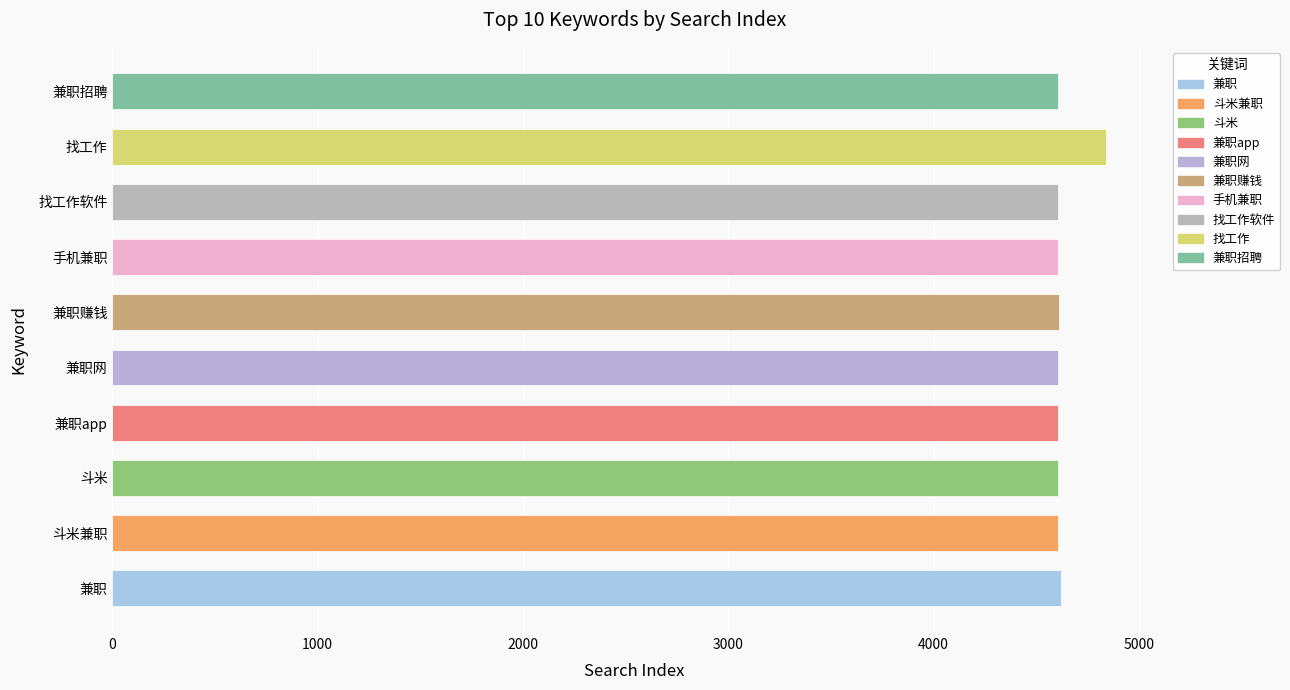

What is the change in value from 兼职网 to 找工作?

+237